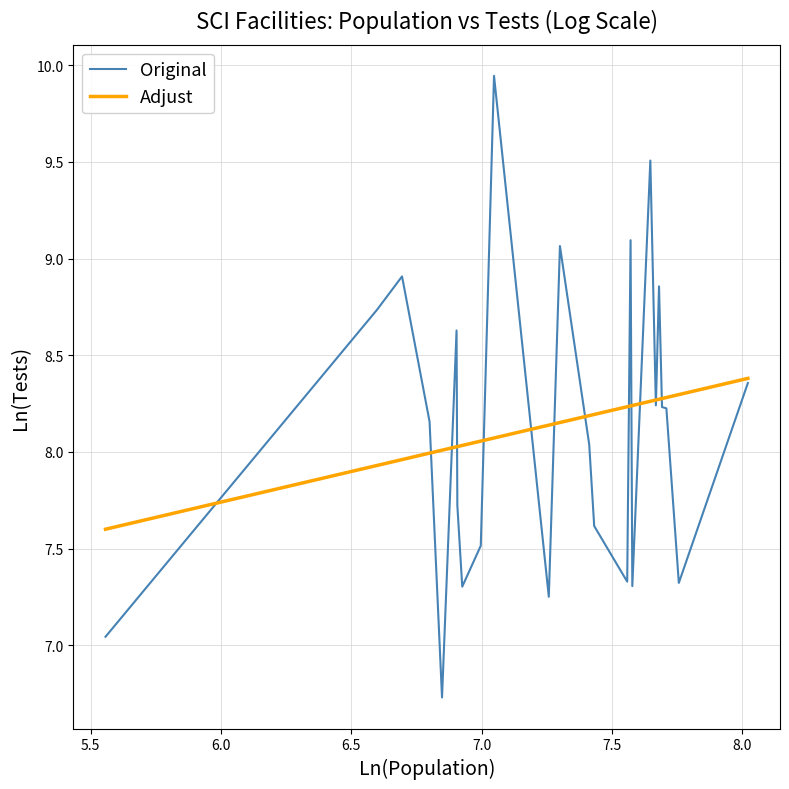

What is the lowest value of the Original series?

6.7